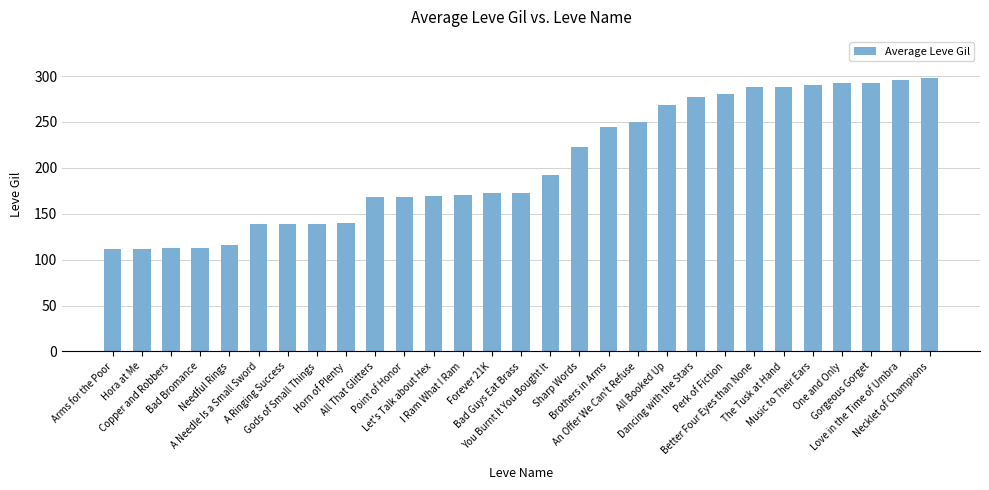

What is the minimum value shown in the chart?

112